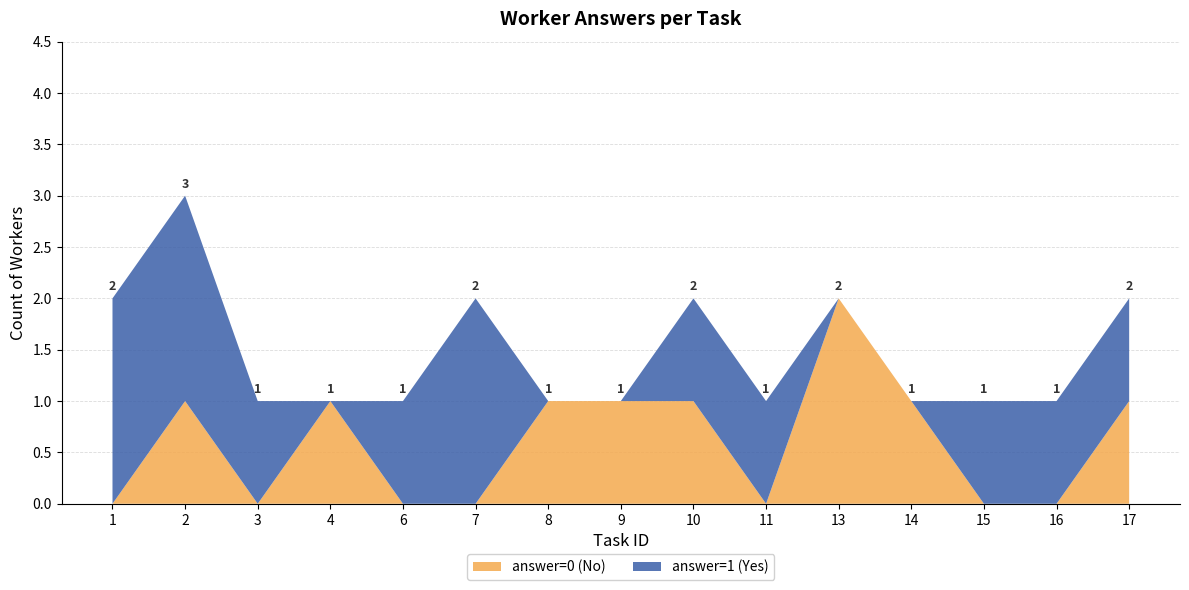

Is it true that answer=0 (No) equals 0 at 15?

True